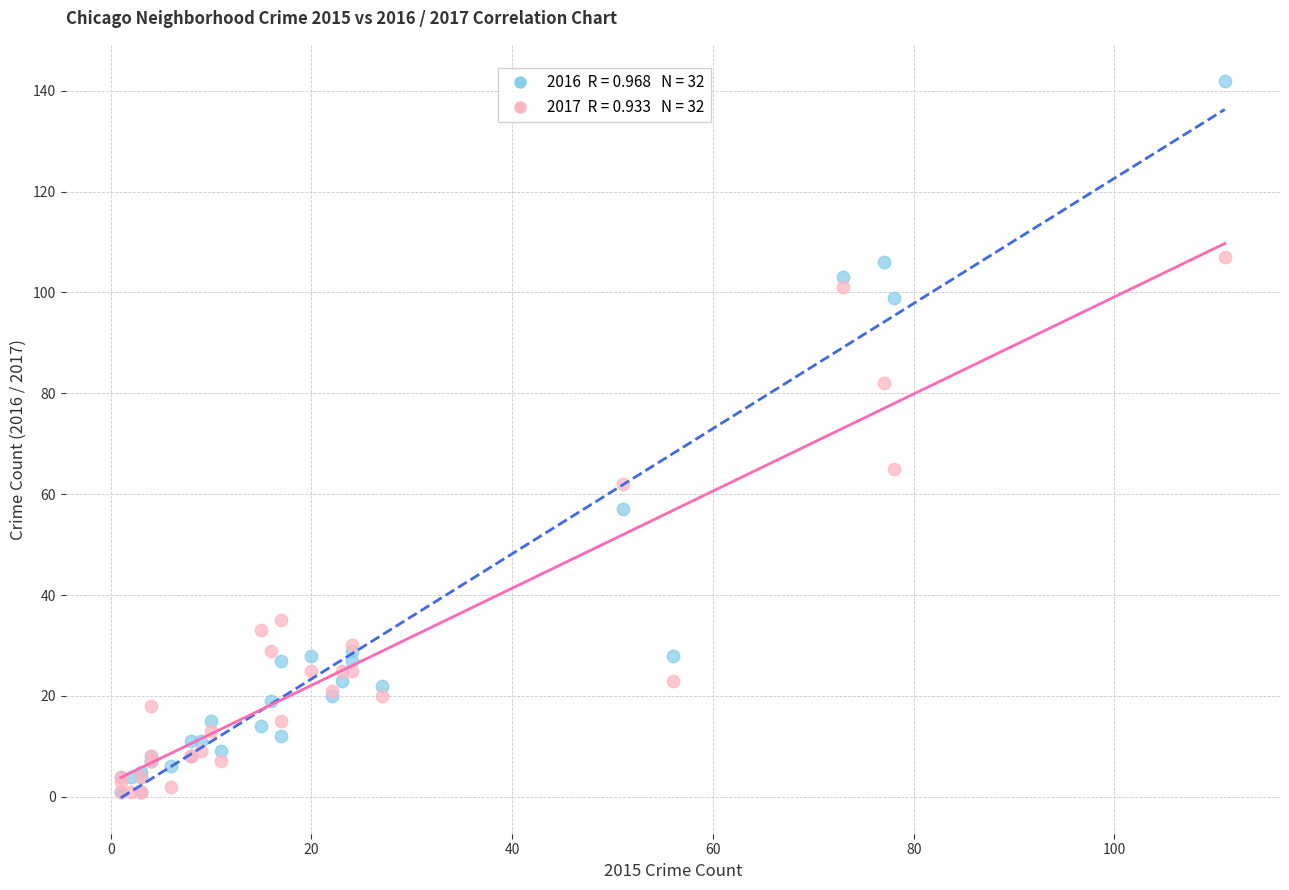

Across all series, what Y value is closest to 71?

65